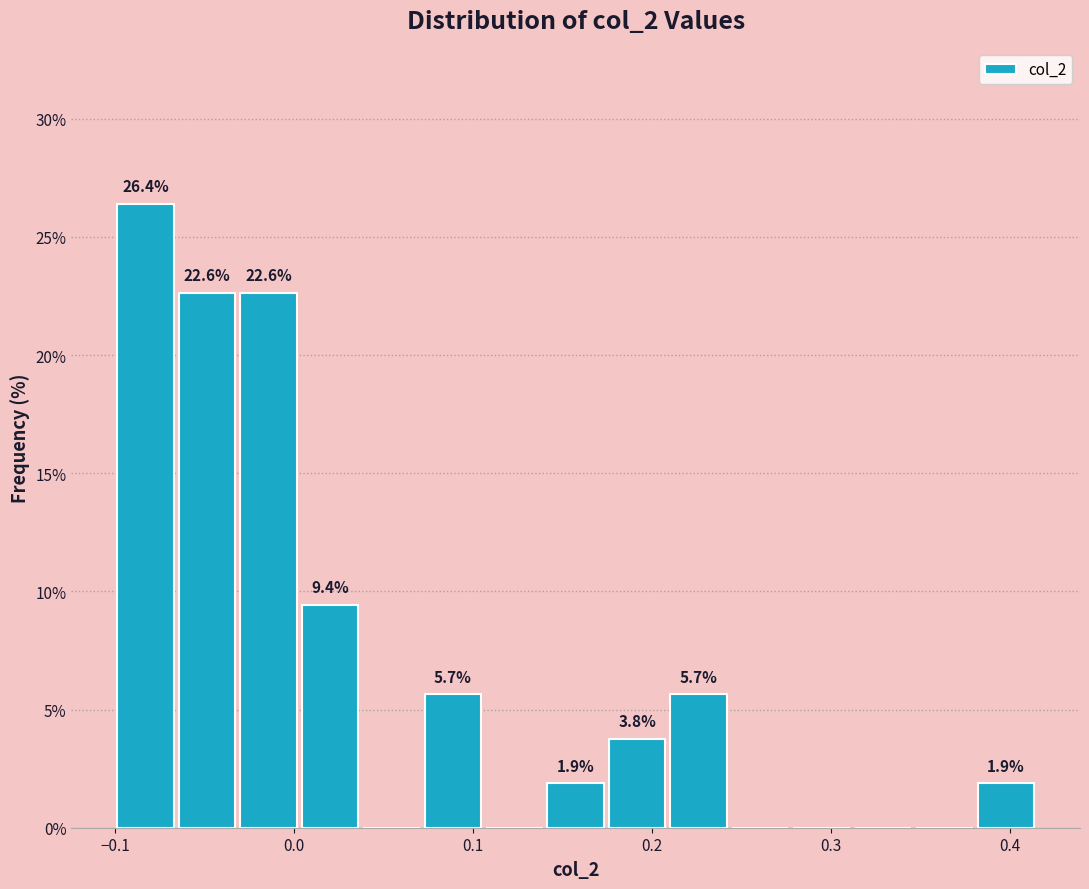

Read against the x-axis, roughly where is the centre of the tallest bar?

-0.08